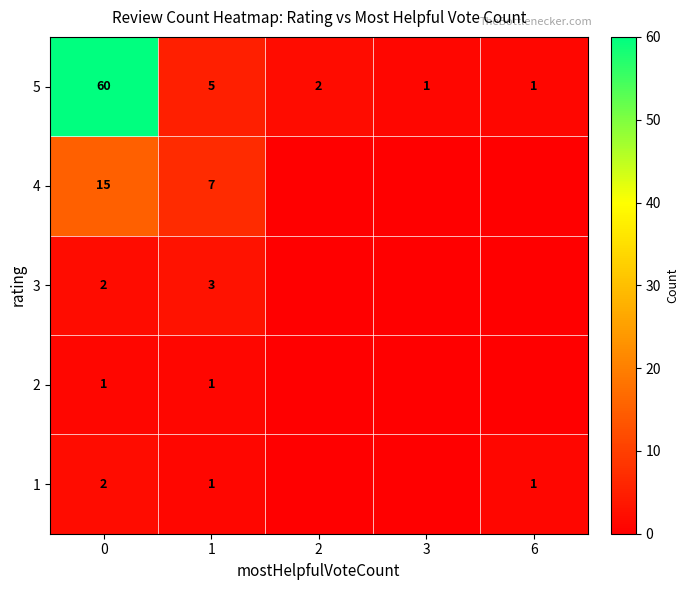

What is the sum of the 5 values at 0 and 6?

61